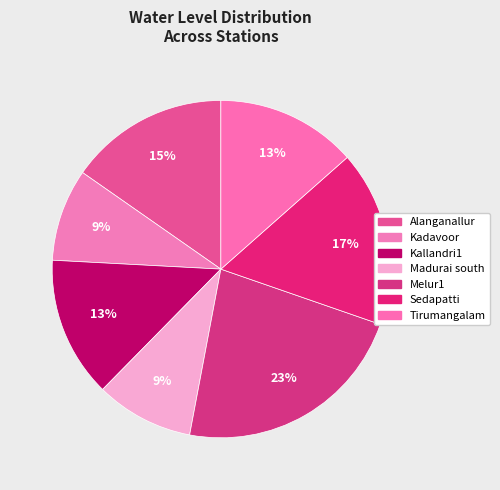

How many slices are in this pie chart?

7